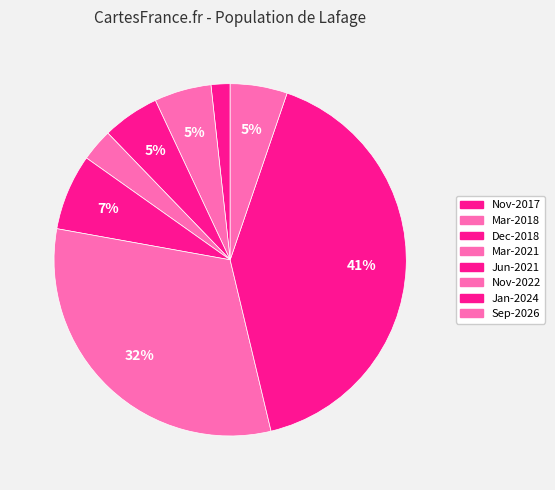

Is the sum of Sep-2026 and Mar-2021 greater than half?

No